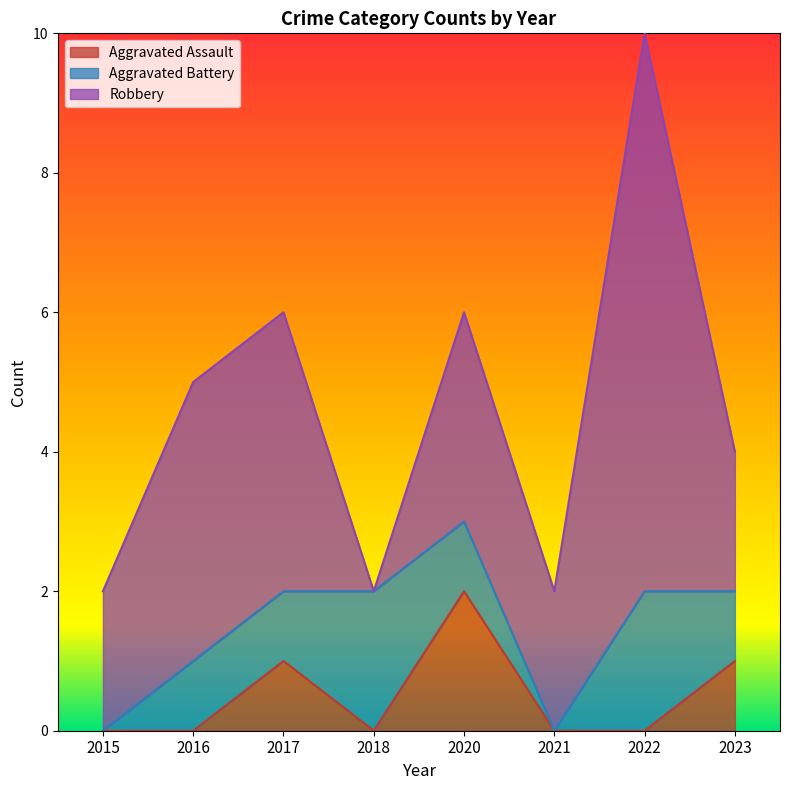

The value of Robbery at 2020 is 3. True or false?

True